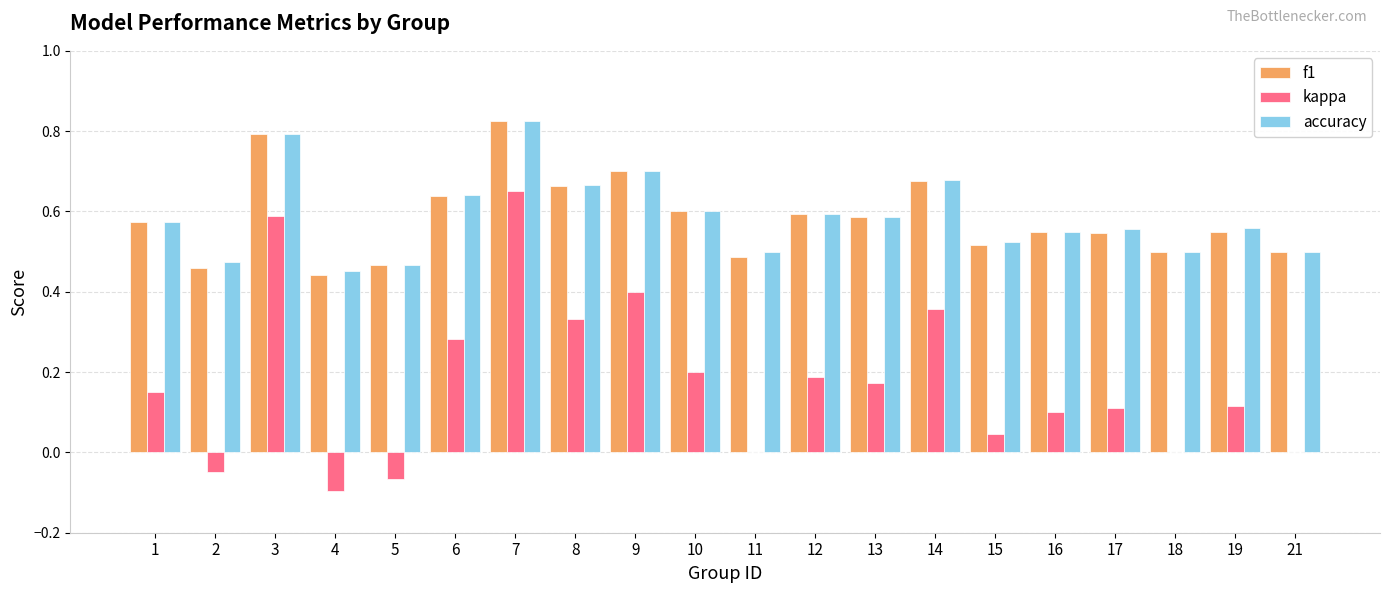

At which label does f1 reach its peak?

7